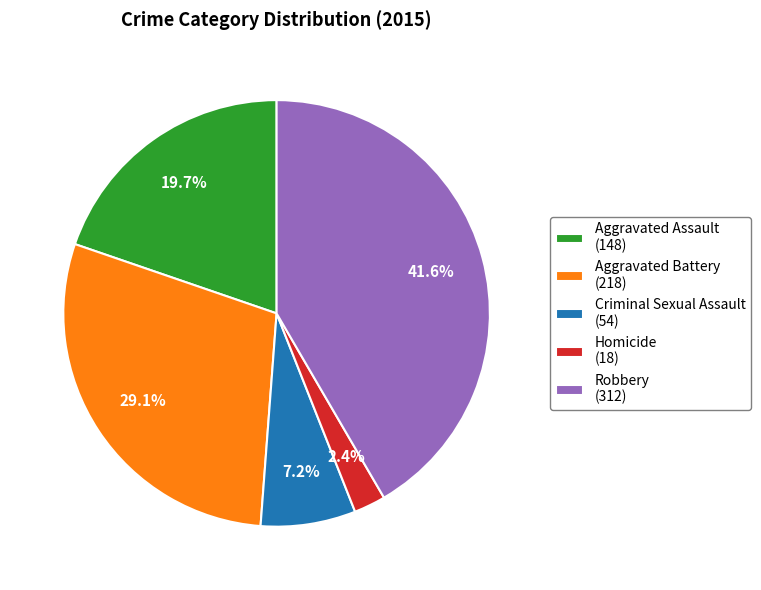

Rank the categories by value from lowest to highest.

Homicide, Criminal Sexual Assault, Aggravated Assault, Aggravated Battery, Robbery